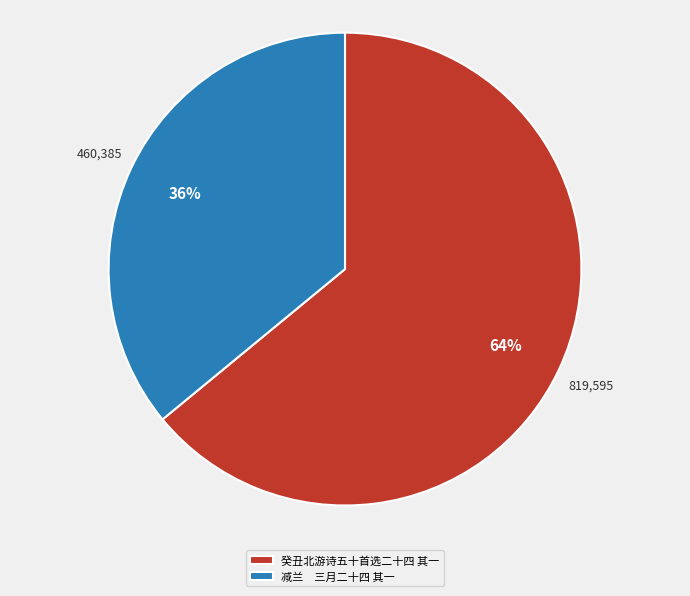

How many slices are in this pie chart?

2